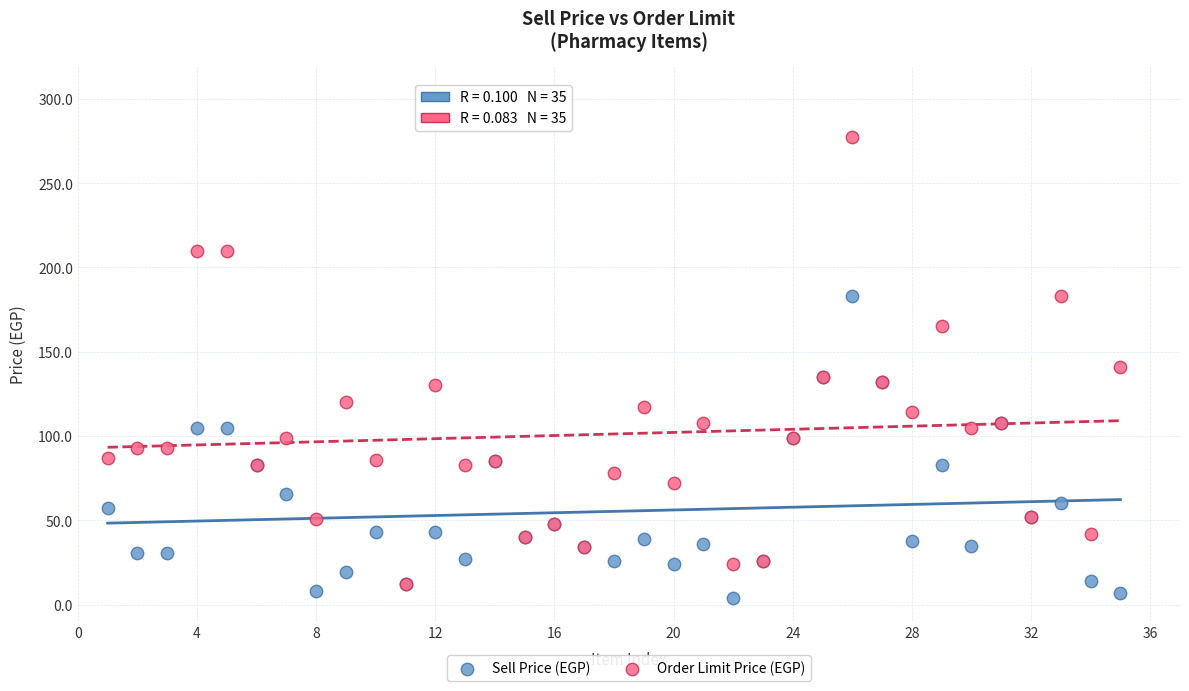

Which series has the widest spread of Y values?

Order Limit Price (EGP)